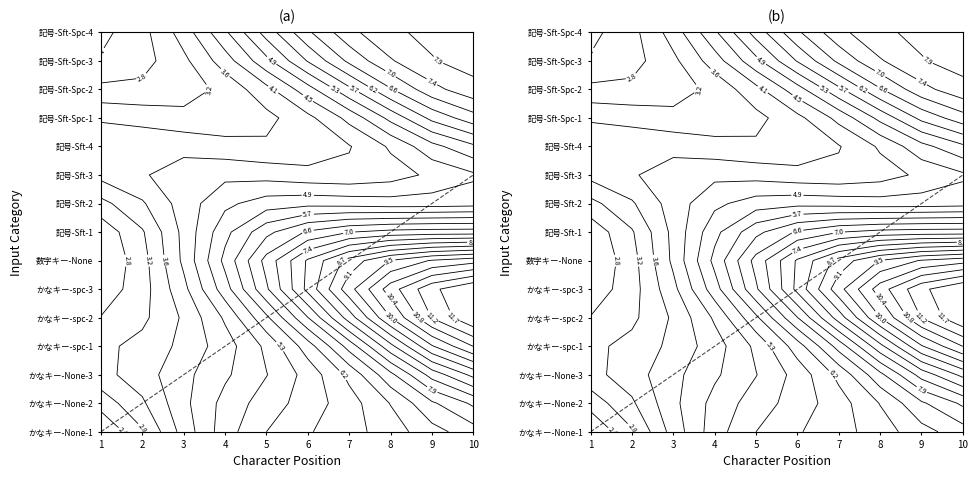

At which label is the value closest to 4?

1